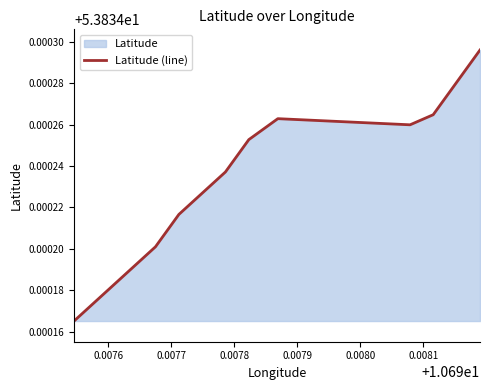

Does the chart display data point markers on the line(s)?

No